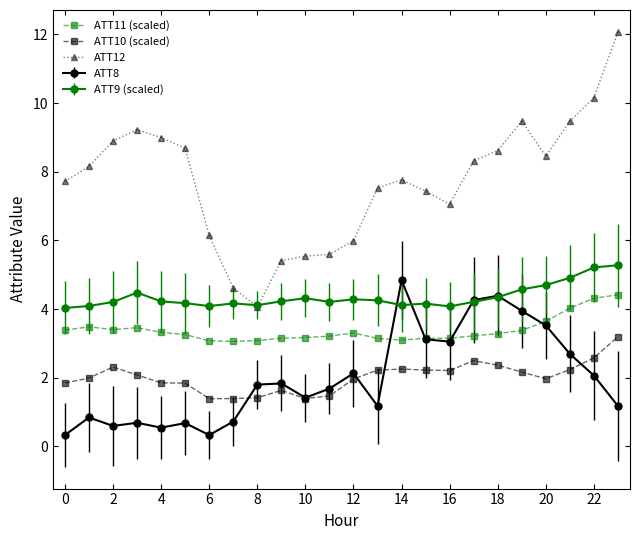

What is the difference between the second highest and second lowest values in the ATT10 (scaled) series?

1.2